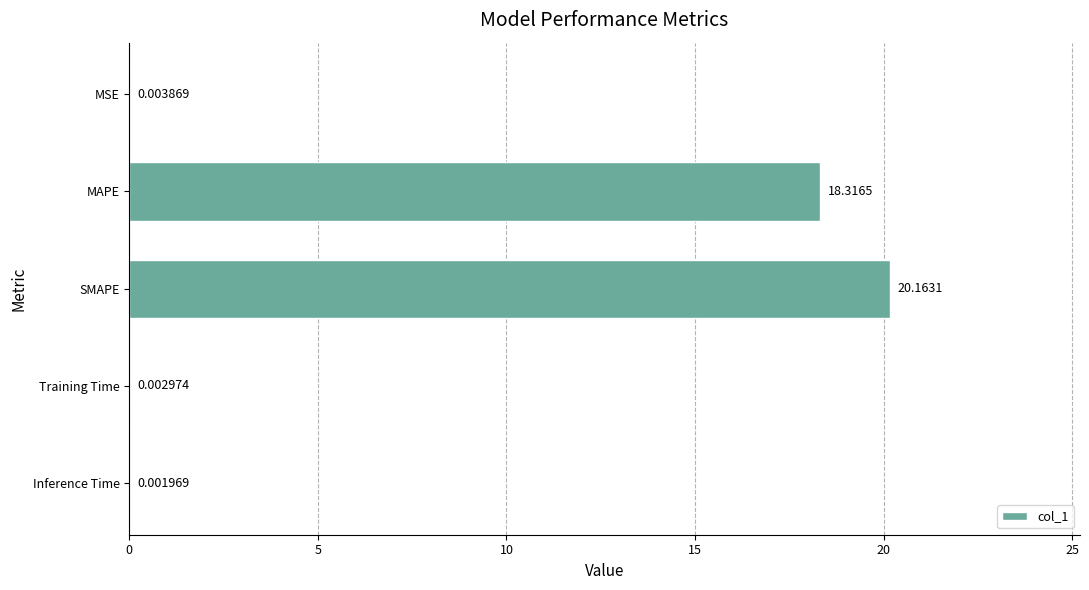

What is the change in value from MSE to MAPE?

+18.3